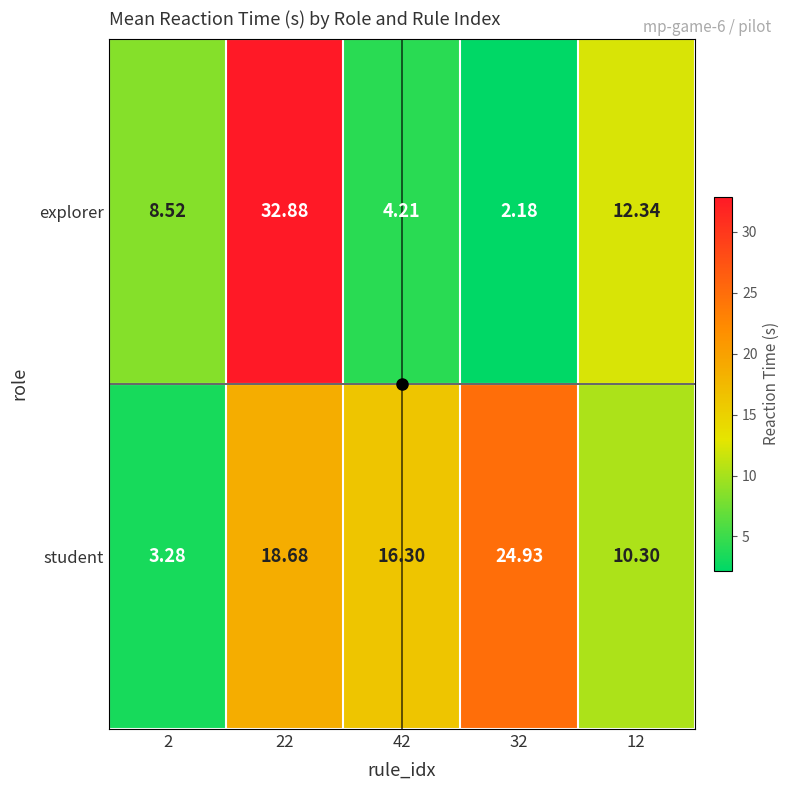

At which category is the sum across all series the highest?

22